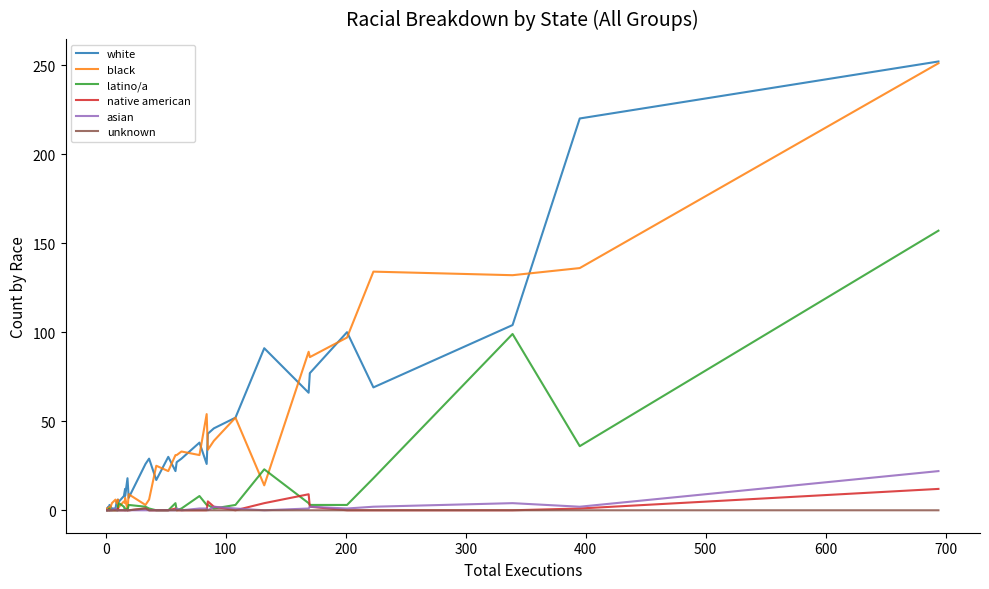

Reading right to left, what are all the values shown in this chart?

white: 252	220	104	69	100	77	66	91	52	46	43	26	38	29	27	22	30	17	29	26	7	18	8	12	8	5	6	6	3	5	1	1	3	0	2	2	1	0
black: 251	136	132	134	97	86	89	14	52	39	34	54	31	33	31	31	22	25	6	3	9	0	7	4	5	2	1	4	6	4	6	4	0	2	0	0	0	1
latino/a: 157	36	99	18	3	3	4	23	3	1	3	3	8	1	0	4	0	0	1	2	3	0	1	0	2	4	2	0	1	0	0	0	0	1	0	0	0	0
native american: 12	1	0	0	0	2	9	4	0	2	5	0	0	0	0	1	0	0	0	1	0	0	0	0	0	0	1	0	0	0	0	0	0	0	0	0	0	0
asian: 22	2	4	2	1	2	1	0	1	2	0	1	1	0	1	0	0	0	0	0	0	0	0	0	0	0	0	0	0	0	1	0	0	0	0	0	0	0
unknown: 0	0	0	0	0	0	0	0	0	0	0	0	0	0	0	0	0	0	0	1	0	0	0	0	0	0	0	0	0	0	0	0	0	0	0	0	0	0